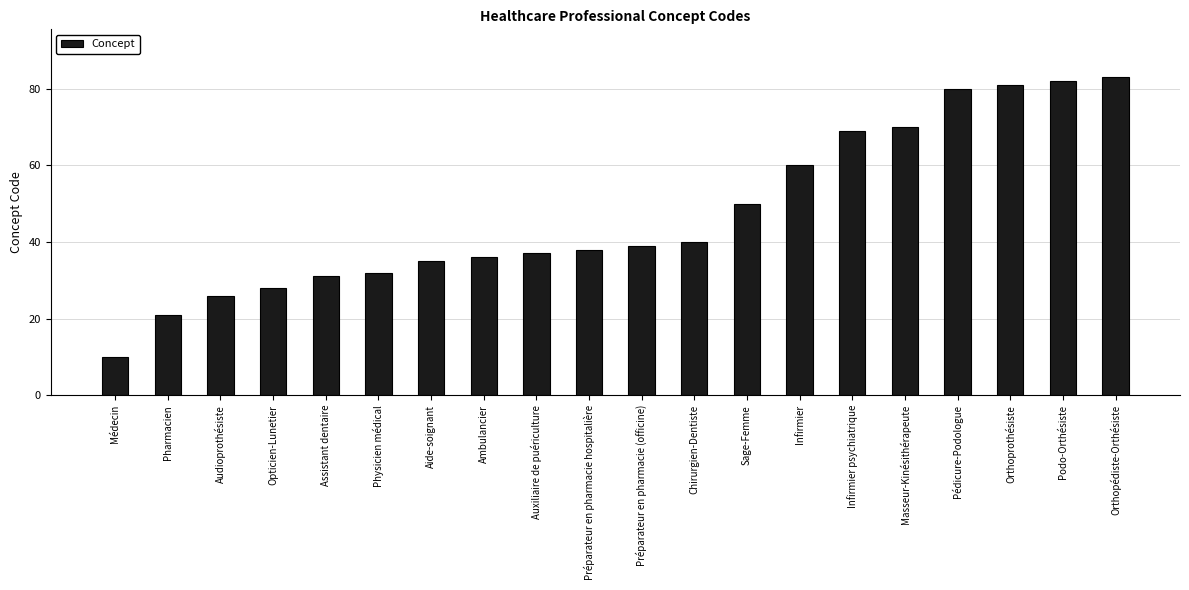

Between Infirmier and Orthoprothésiste, which is larger?

Orthoprothésiste